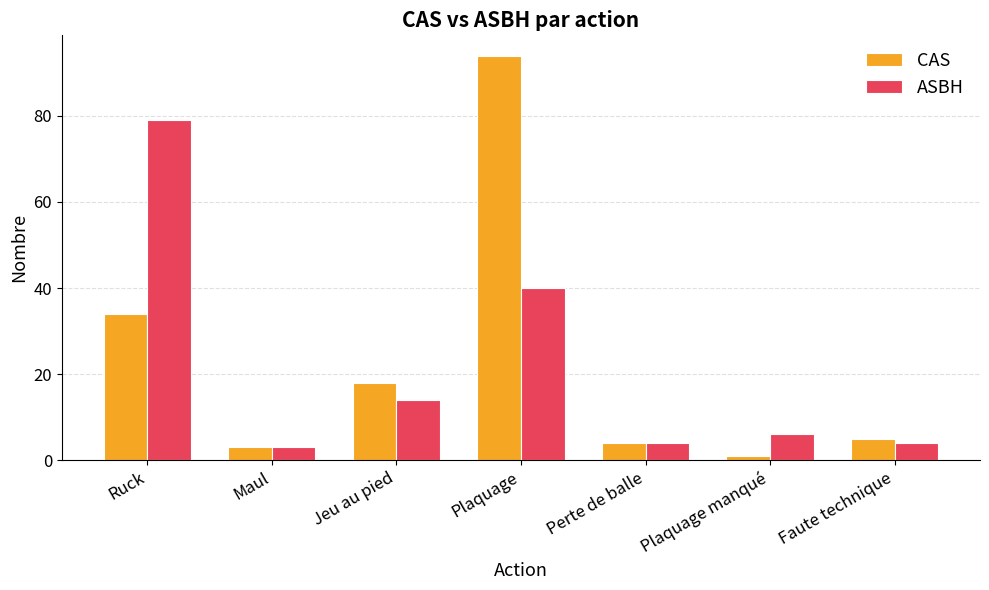

Is it true that ASBH equals 7 at Jeu au pied?

False